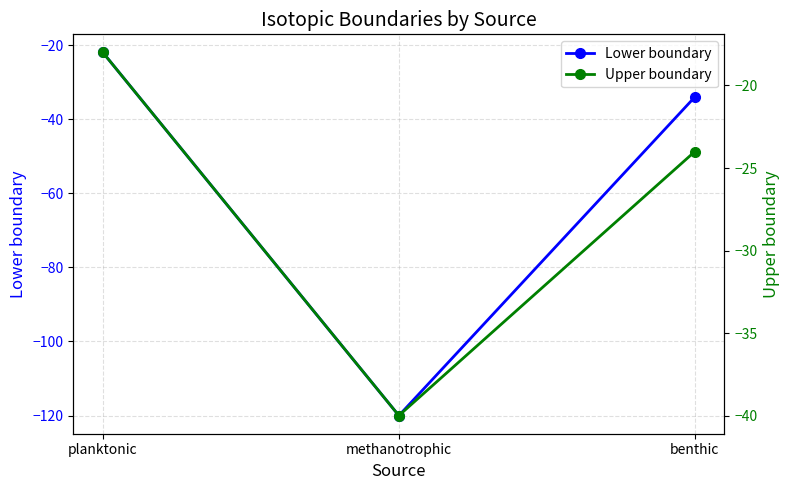

What is the total value across all series at planktonic?

-40